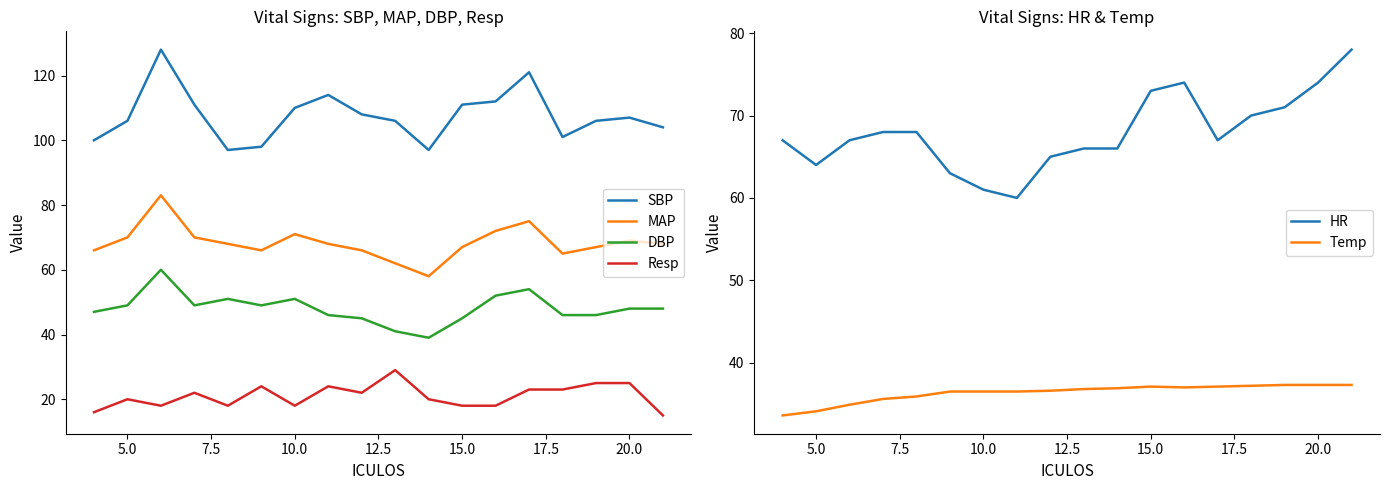

True or false: Resp and SBP intersect in this chart.

False